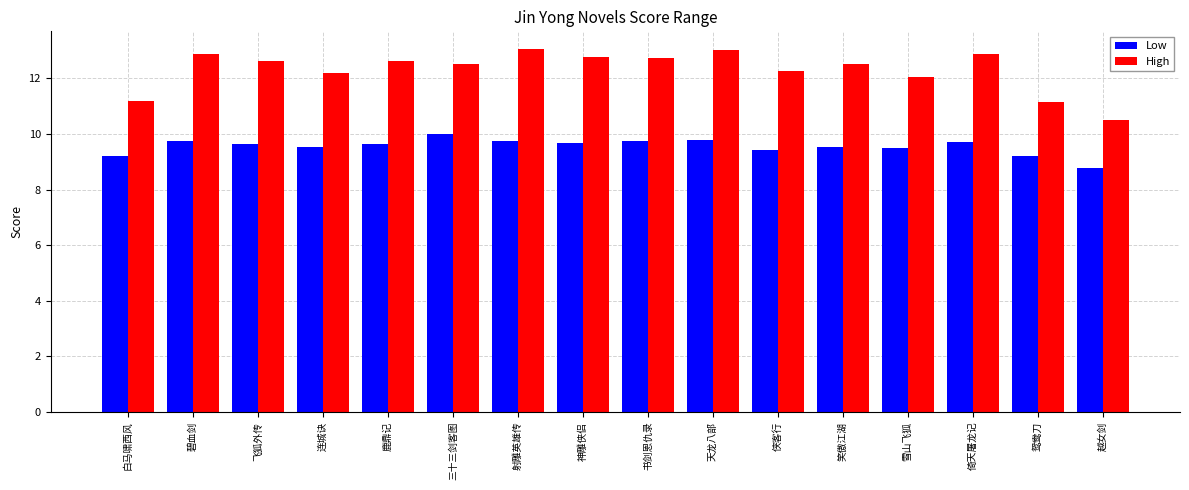

True or false: High has a value of 11.2 at 白马啸西风.

True